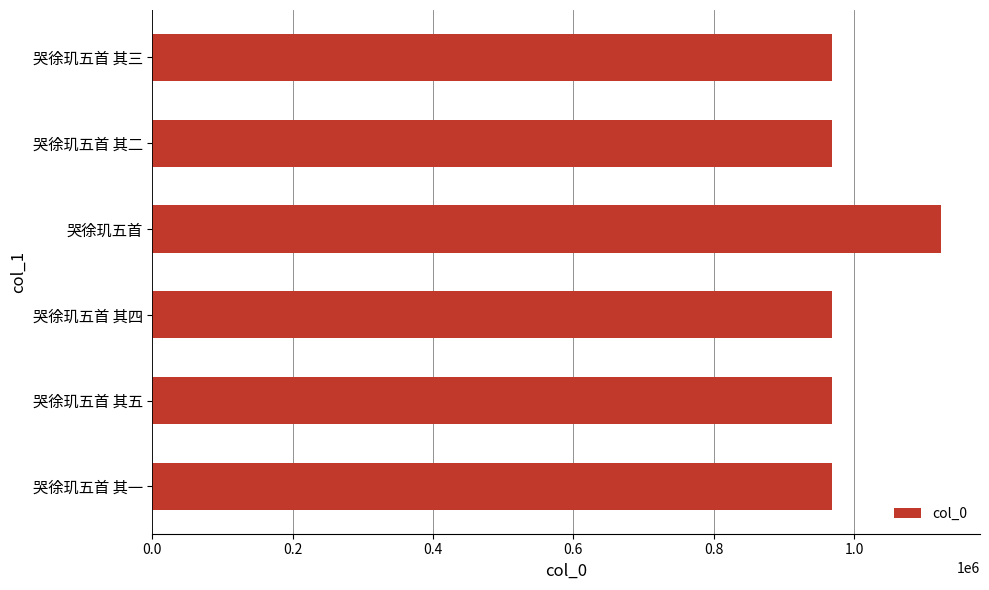

What is the ratio of the value at 哭徐玑五首 其四 to the value at 哭徐玑五首?

0.9